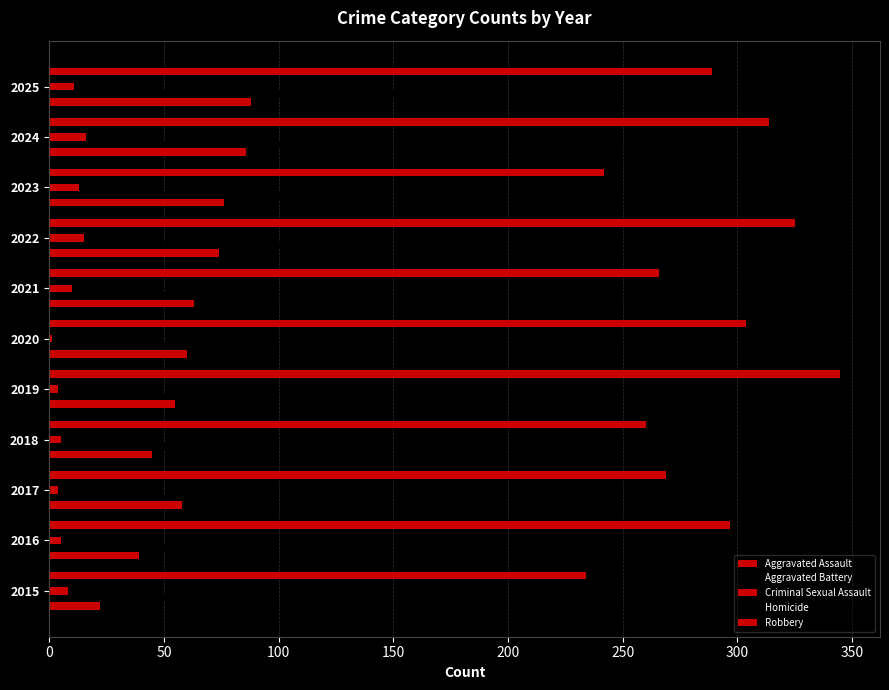

Count the number of data series in this chart.

5